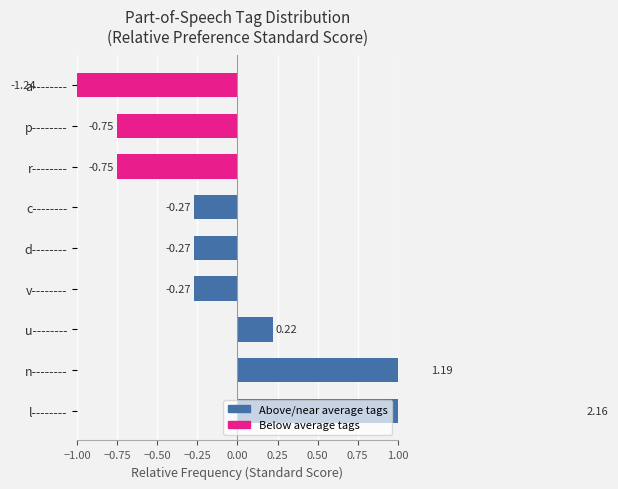

Does the chart contain any negative values?

Yes